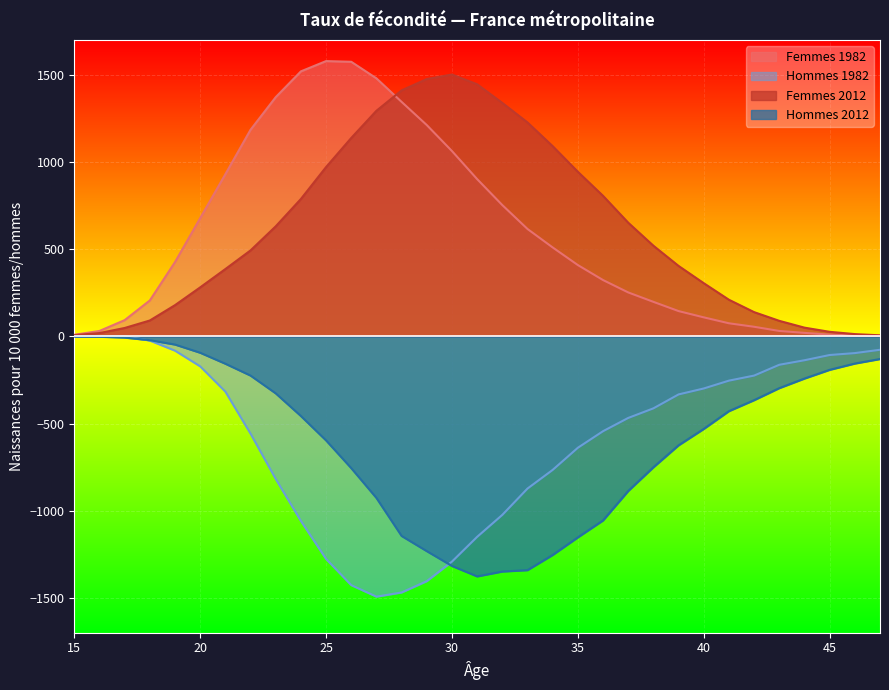

Which series has the largest total across all categories?

Femmes 2012